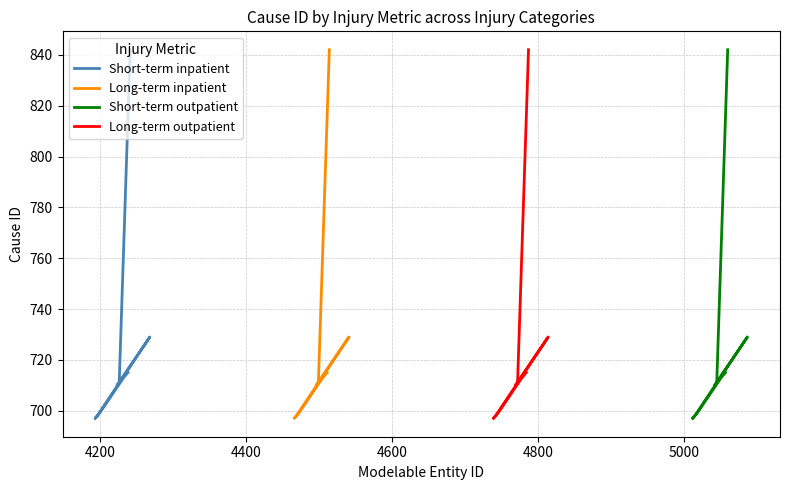

Is this an area chart (filled region under the line)?

No